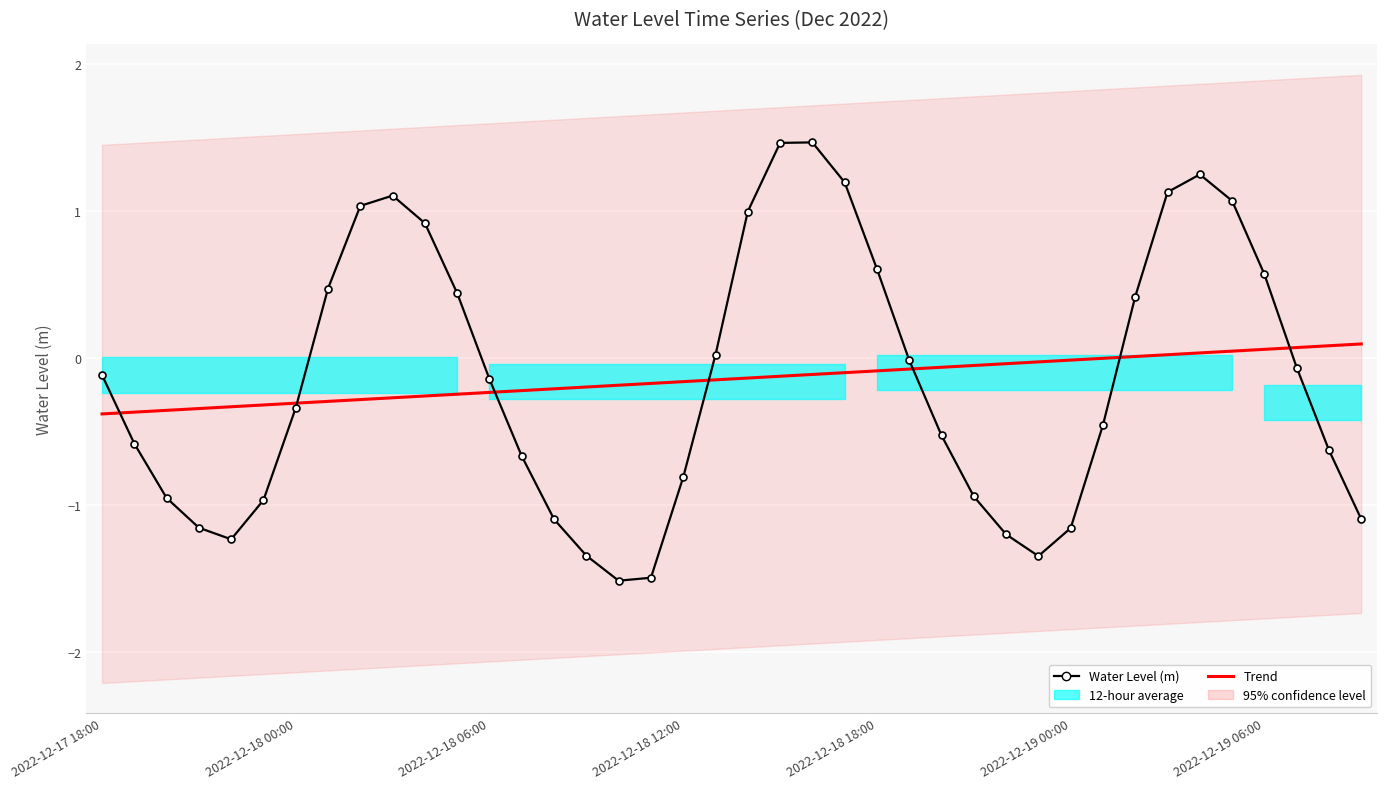

At how many categories does at least one series exceed 0?

19